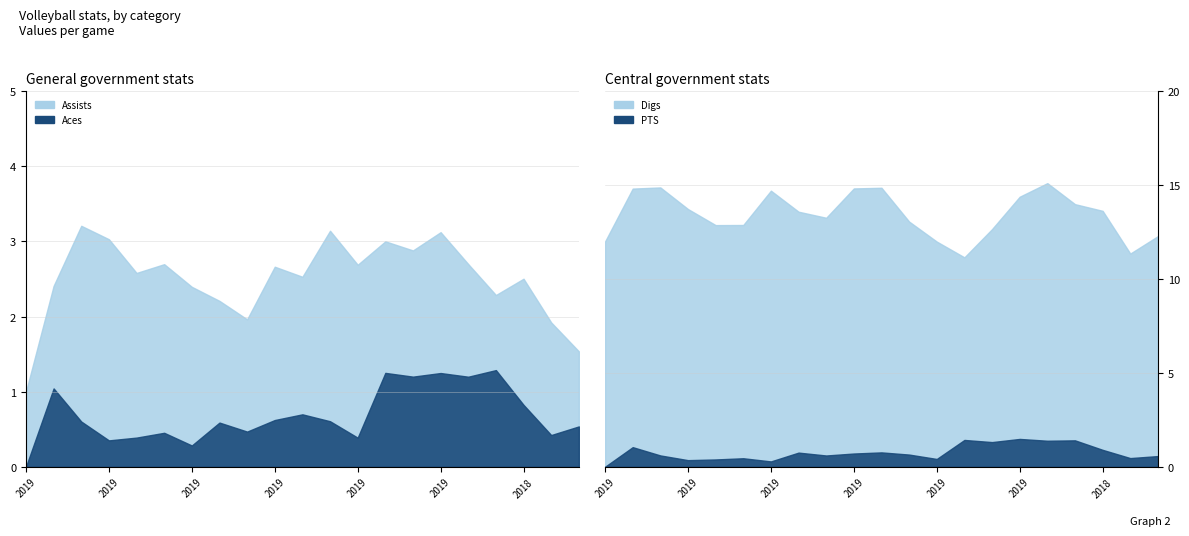

True or false: Assists and Digs intersect in this chart.

False